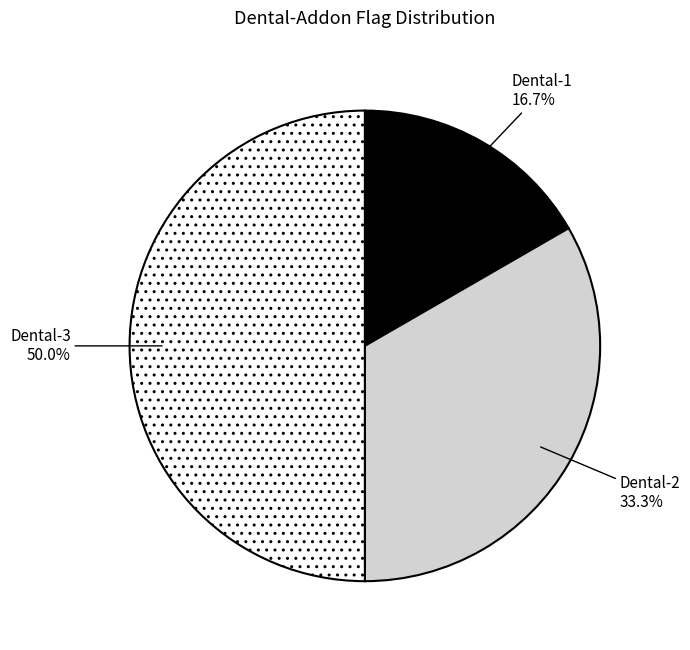

How many segments does this pie chart have?

3